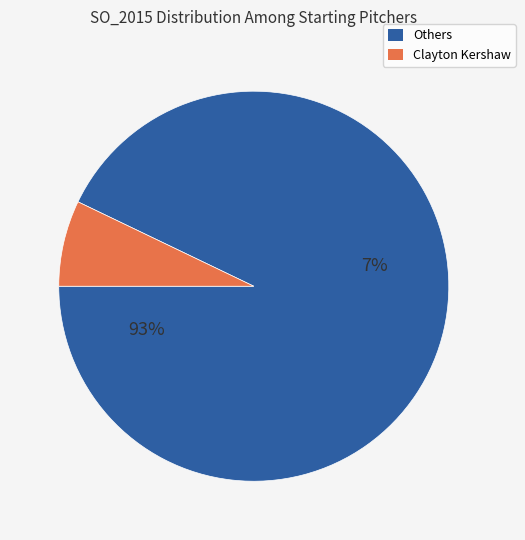

Is Clayton Kershaw the majority of the pie?

No